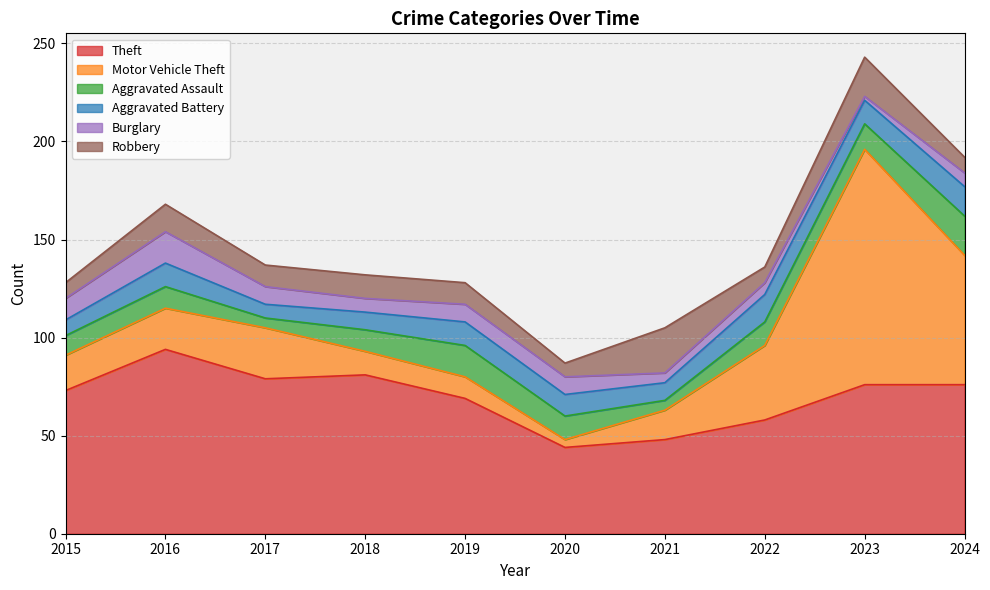

At which category does Theft reach its first local peak?

2016